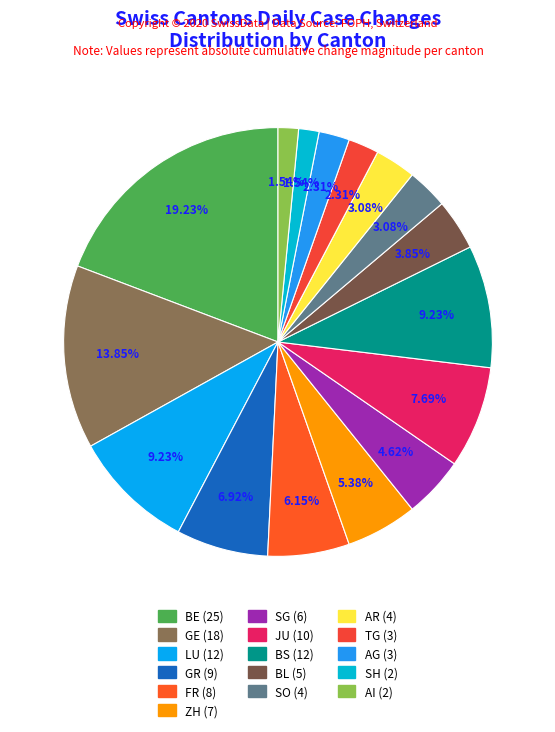

Is there any slice that represents more than half of the pie?

No